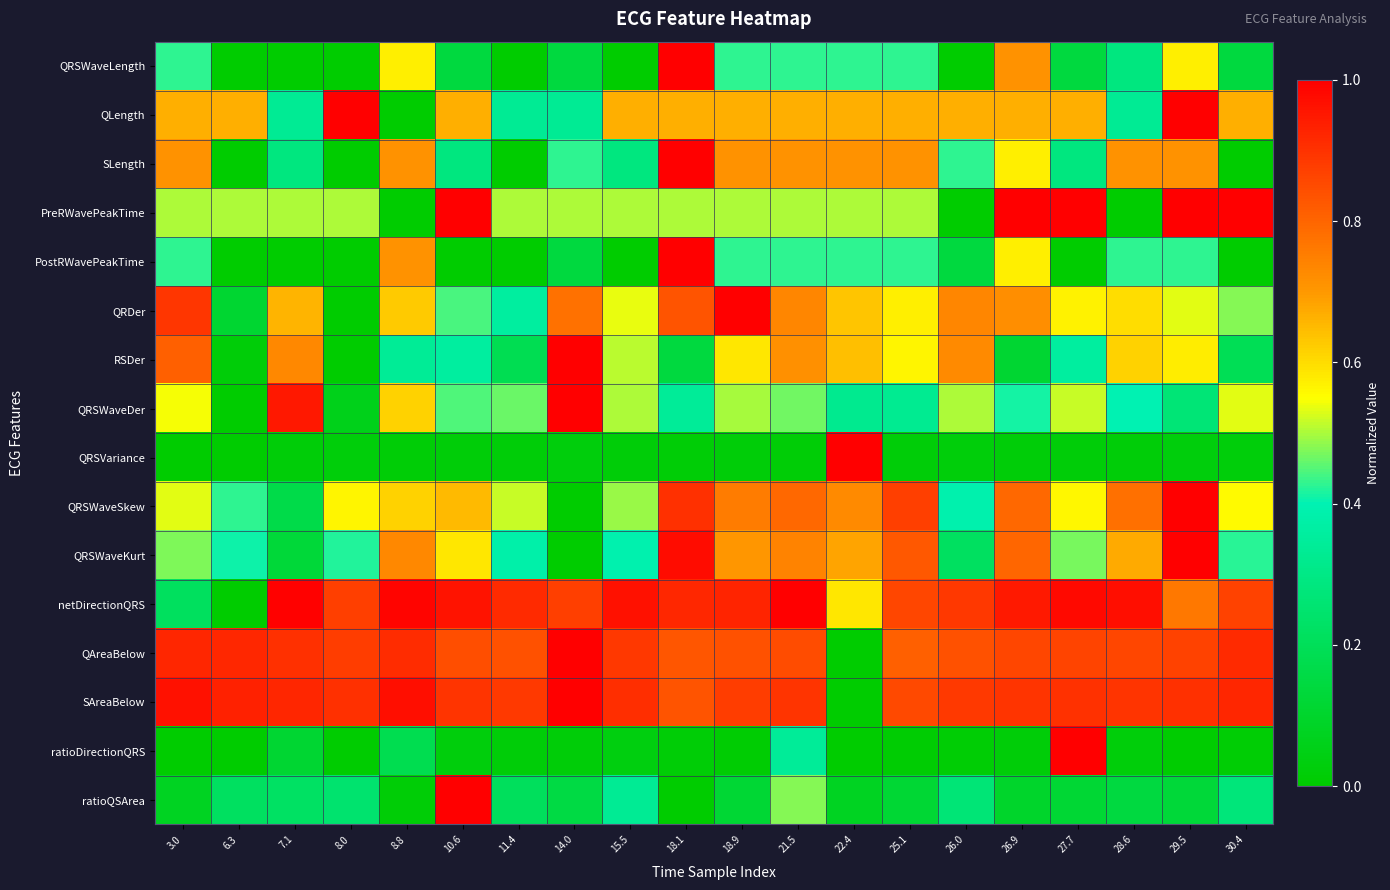

At 18.1, list the series in order from smallest to largest.

ratioQSArea, ratioDirectionQRS, QRSVariance, RSDer, QRSWaveDer, PreRWavePeakTime, QLength, QAreaBelow, SAreaBelow, QRDer, QRSWaveSkew, netDirectionQRS, QRSWaveKurt, QRSWaveLength, SLength, PostRWavePeakTime